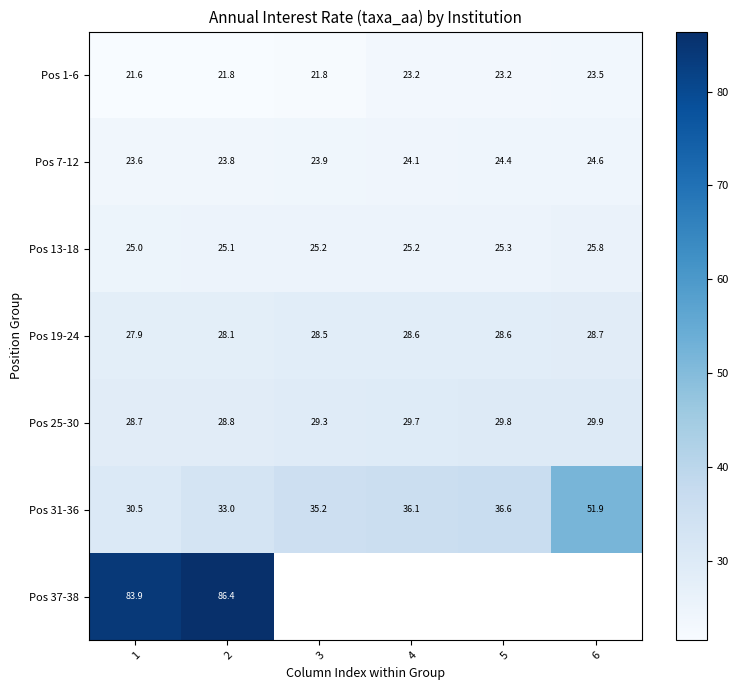

How many categories are shown in the chart?

6